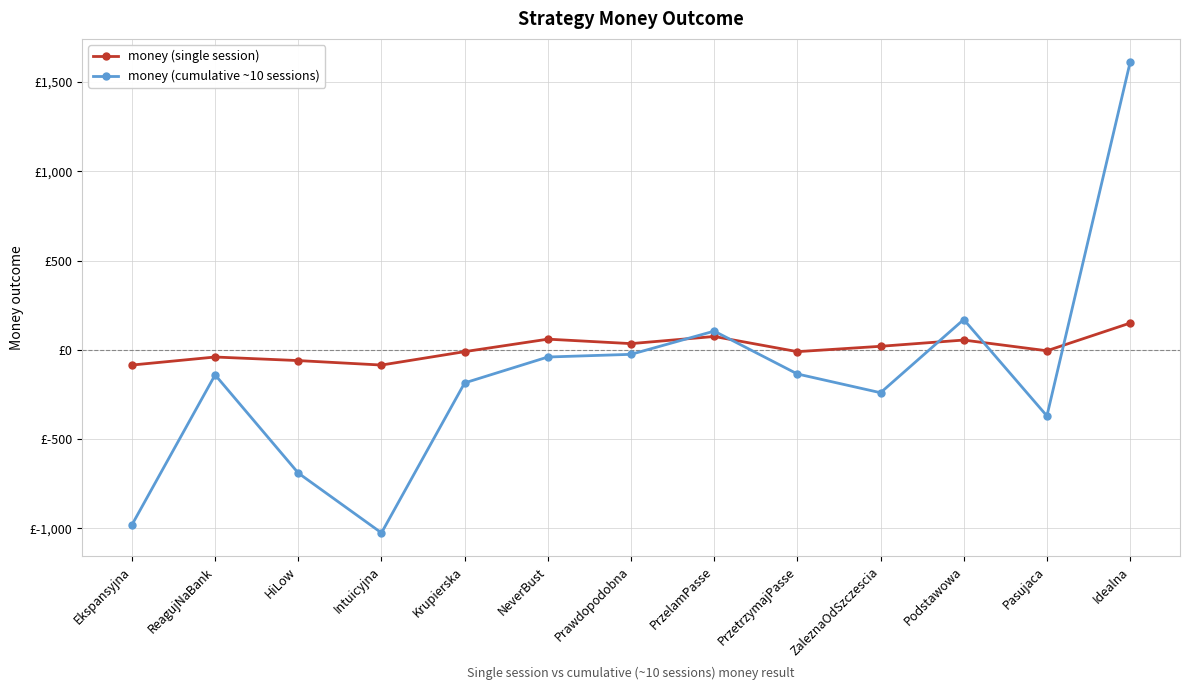

Where do money (single session) and money (cumulative ~10 sessions) first cross each other?

Prawdopodobna and PrzelamPasse